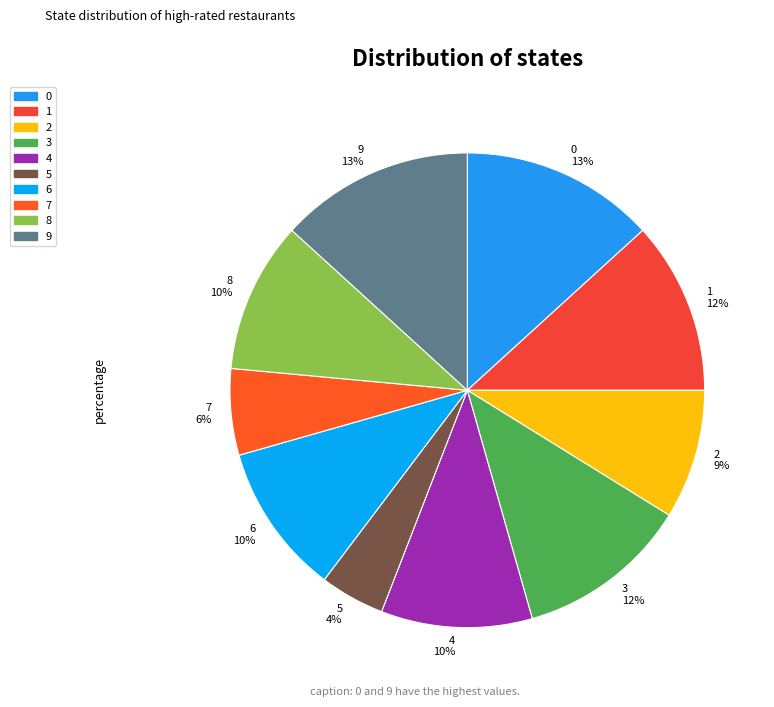

What is the ratio of the value at 5 to the value at 6?

0.4